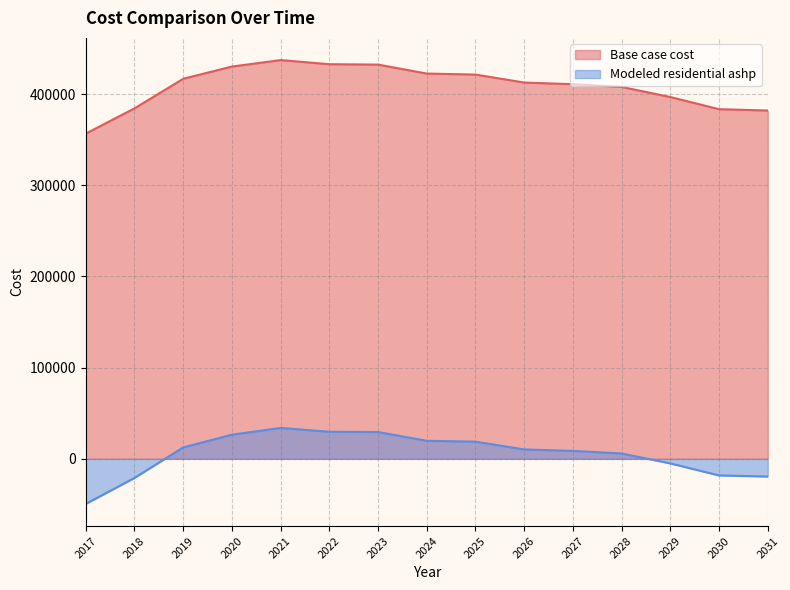

What is the difference between the maximum and minimum values in the Modeled residential ashp series?

83305.5